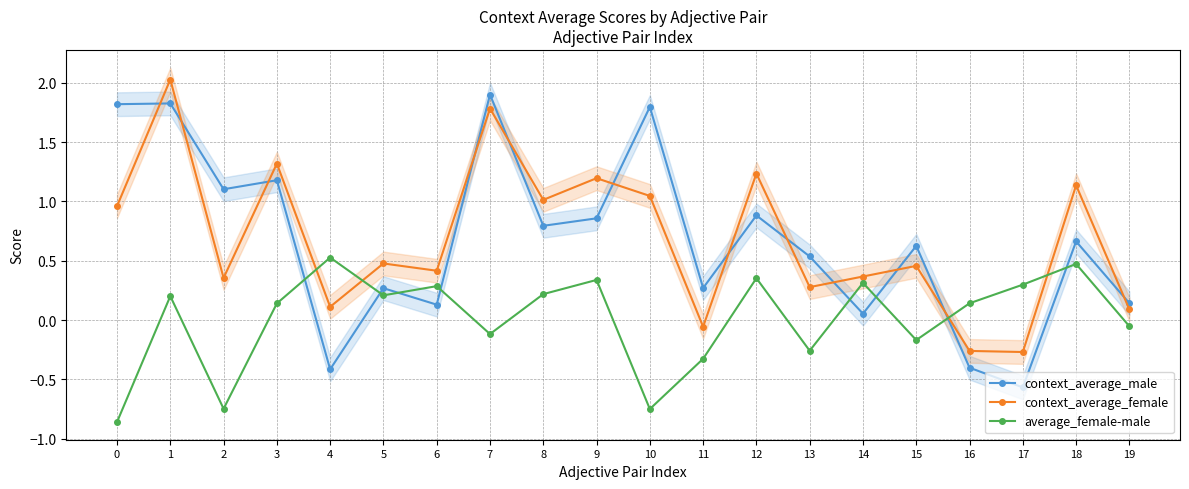

Is the value of context_average_male at 6 greater than the value of average_female-male at 0?

Yes